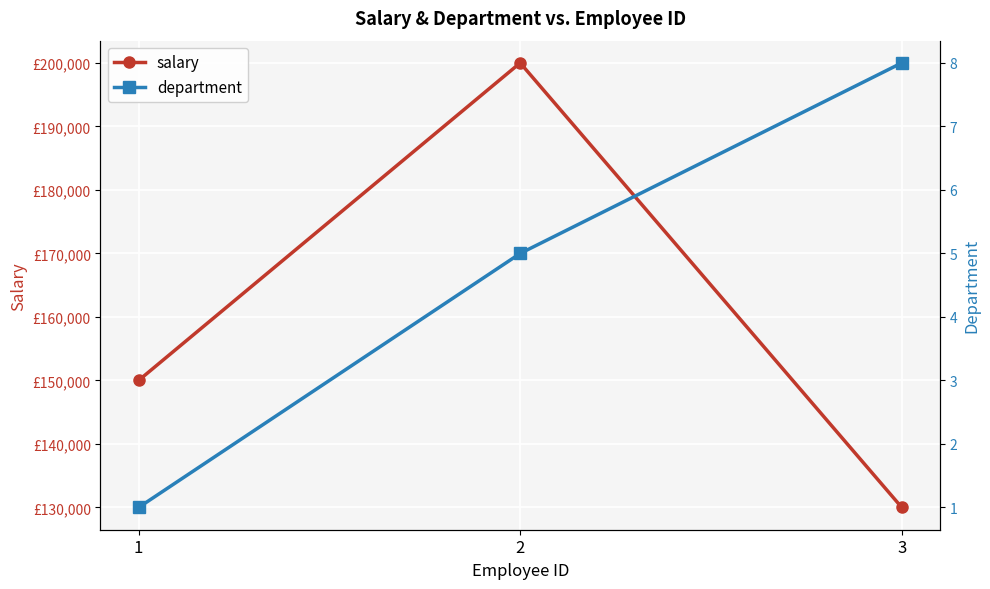

What is the value of the salary point at the 1st from the left?

150000